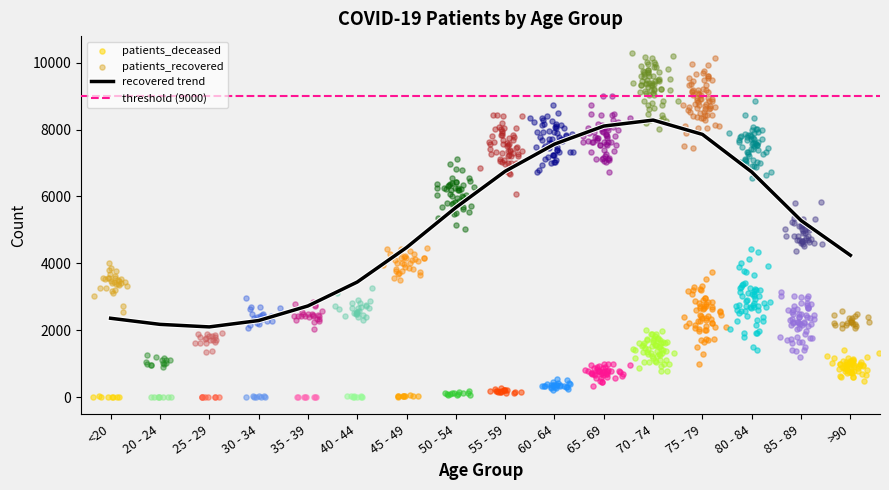

Which series has the largest total across all categories?

patients_recovered